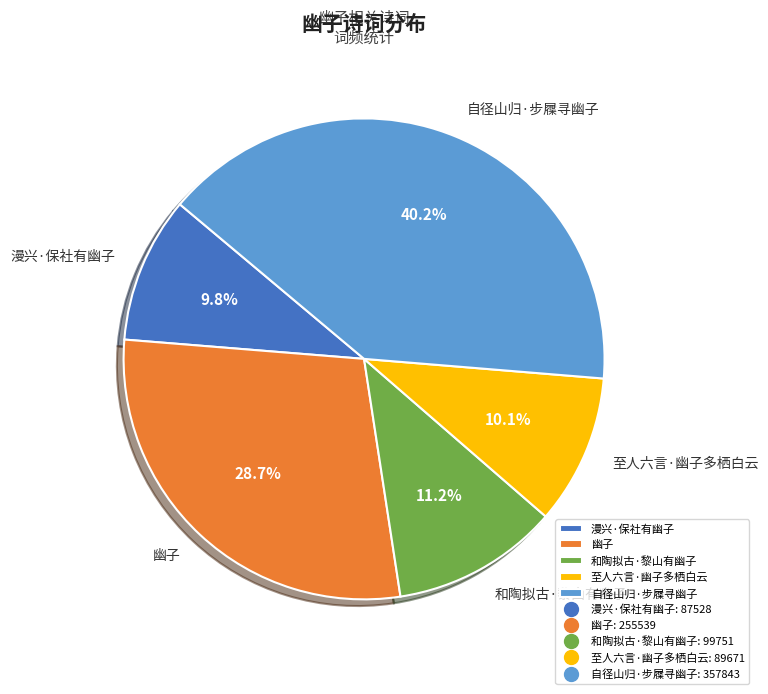

Approximately how many times larger is the value at 漫兴·保社有幽子 compared to 和陶拟古·黎山有幽子?

0.9